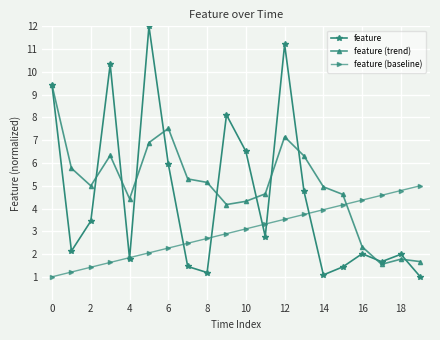

Which series has the widest spread of values?

feature